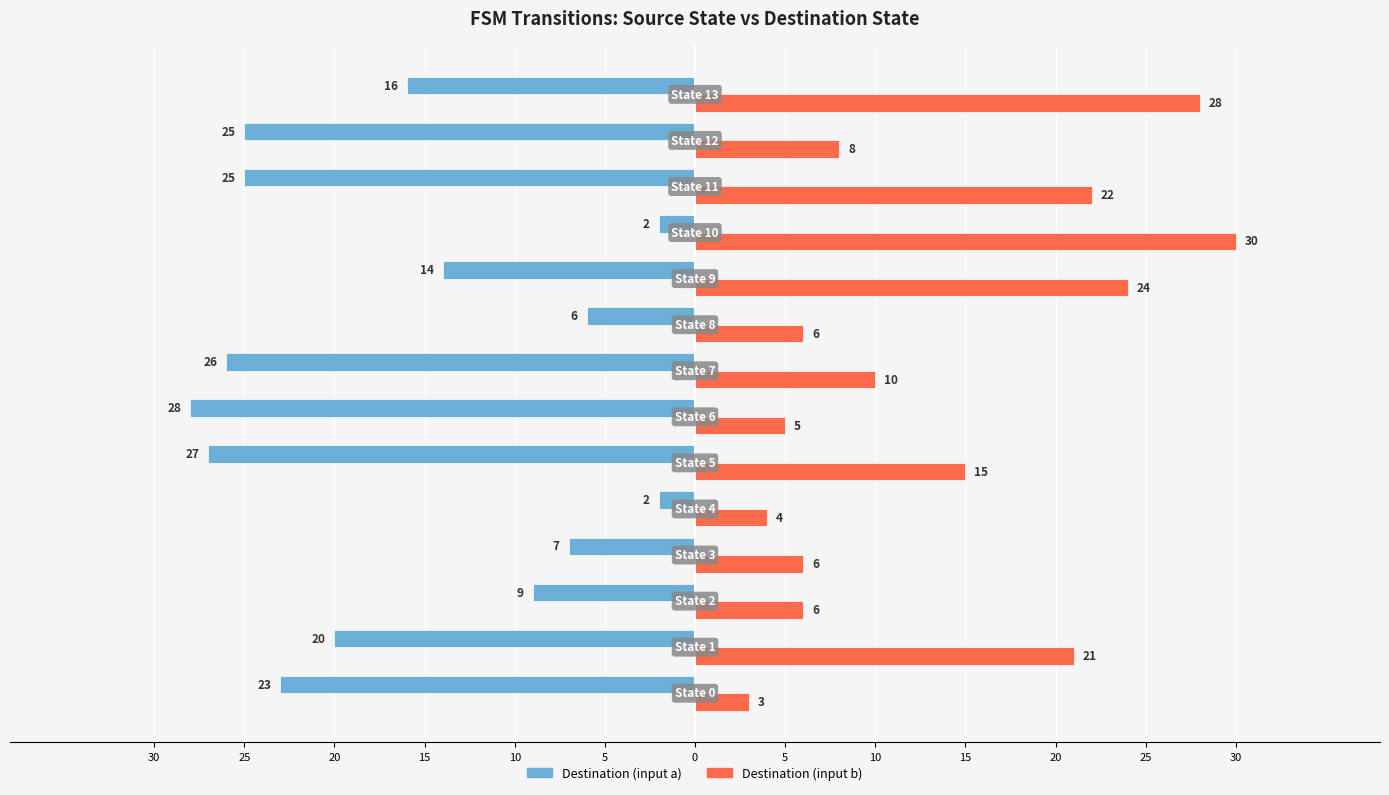

Reading left to right, what are all the values shown in this chart?

Destination (input a): -23	-20	-9	-7	-2	-27	-28	-26	-6	-14	-2	-25	-25	-16
Destination (input b): 3	21	6	6	4	15	5	10	6	24	30	22	8	28